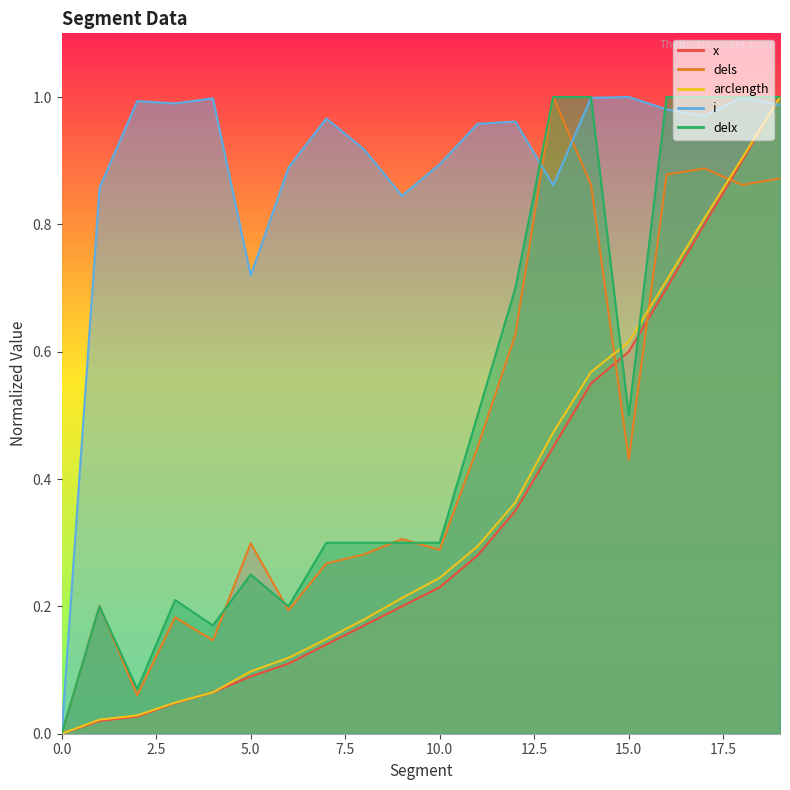

In dels, how many points are higher than both neighbors (excluding endpoints)?

6